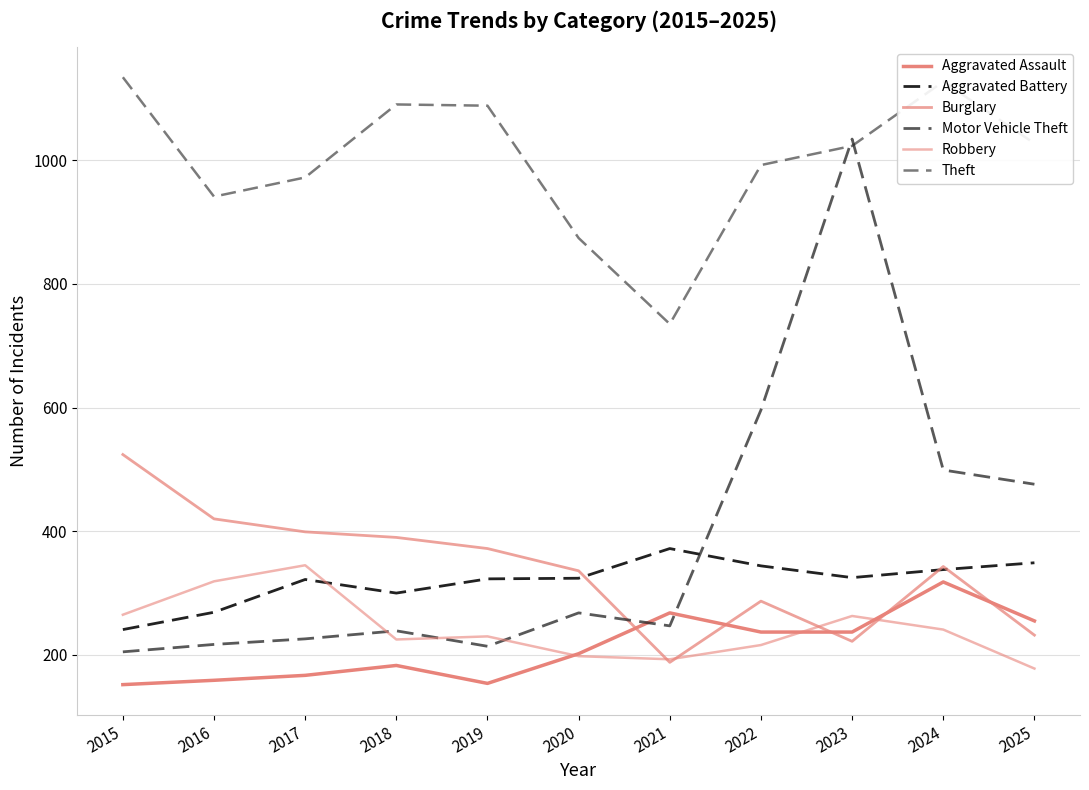

Does the chart have visible grid lines?

Yes